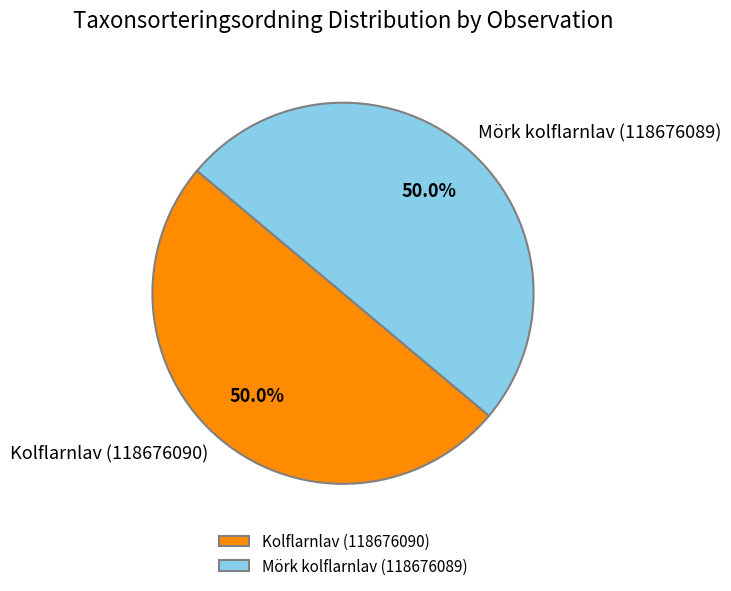

Approximately how many times larger is the value at Mörk kolflarnlav (118676089) compared to Kolflarnlav (118676090)?

1.0